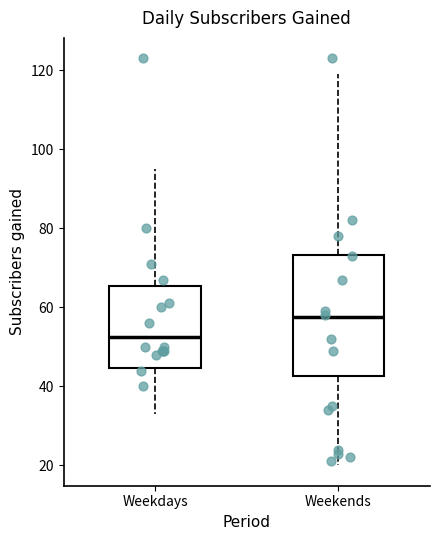

Reading left to right, read every box against the y-axis: the position of its median line, the range the box covers, and the ends of its whiskers. The values are not printed on the chart, so give them approximately, as read against the axis.

Weekdays: median 52, box 44 to 66, whiskers 34 to 96
Weekends: median 58, box 42 to 74, whiskers 20 to 120